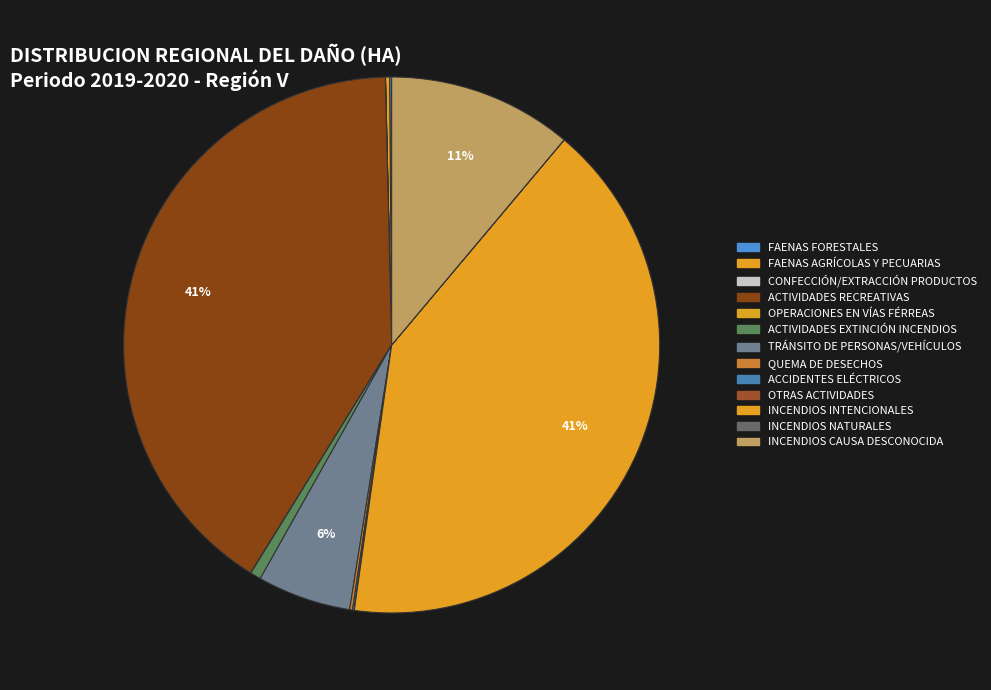

What percentage is the INCENDIOS CAUSA DESCONOCIDA slice, to the nearest percent?

11%